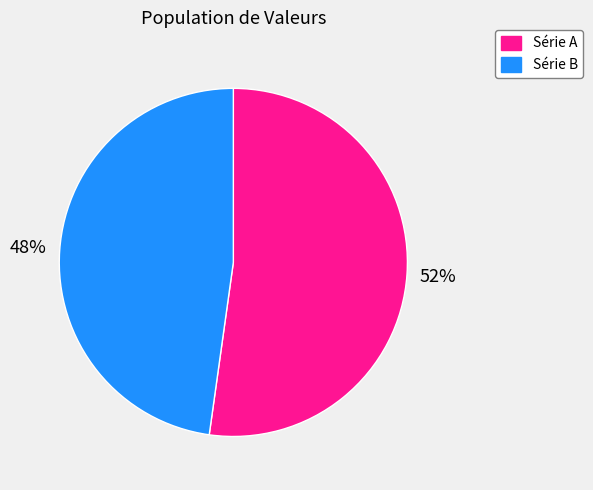

Does any single category account for the majority?

Yes